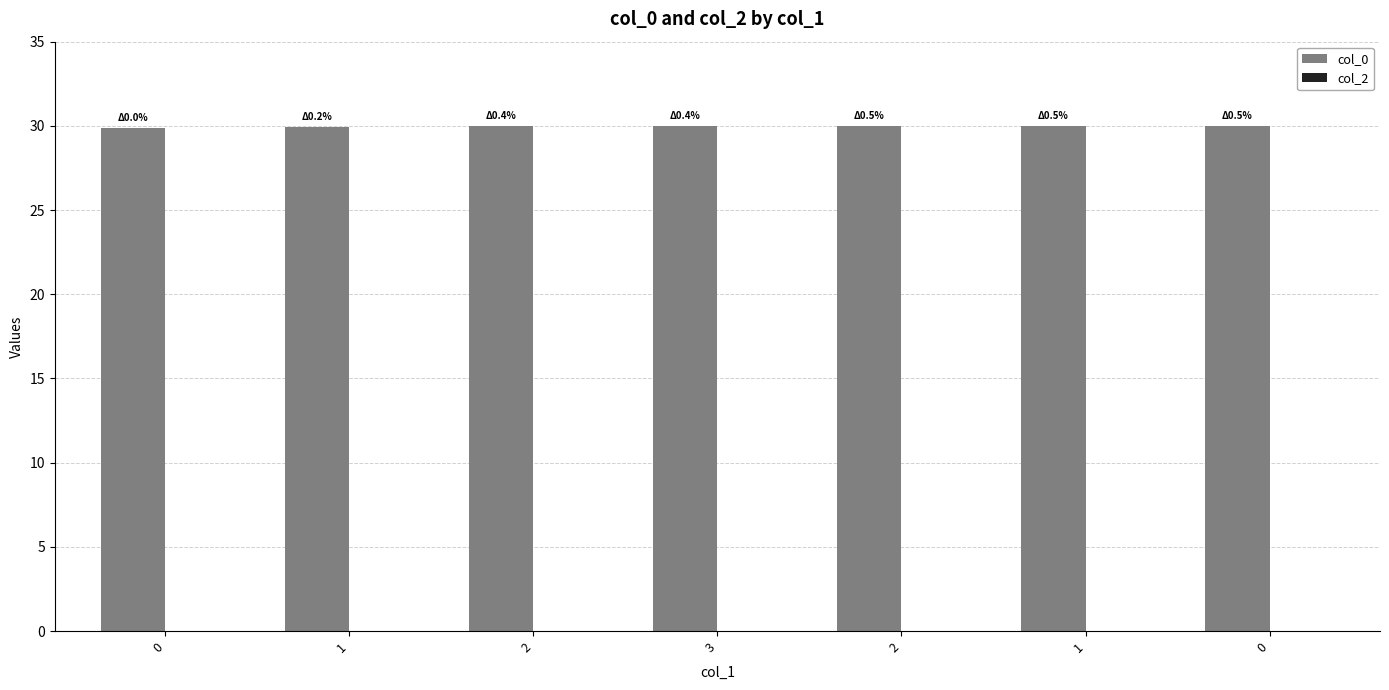

Does the chart contain any negative values?

No